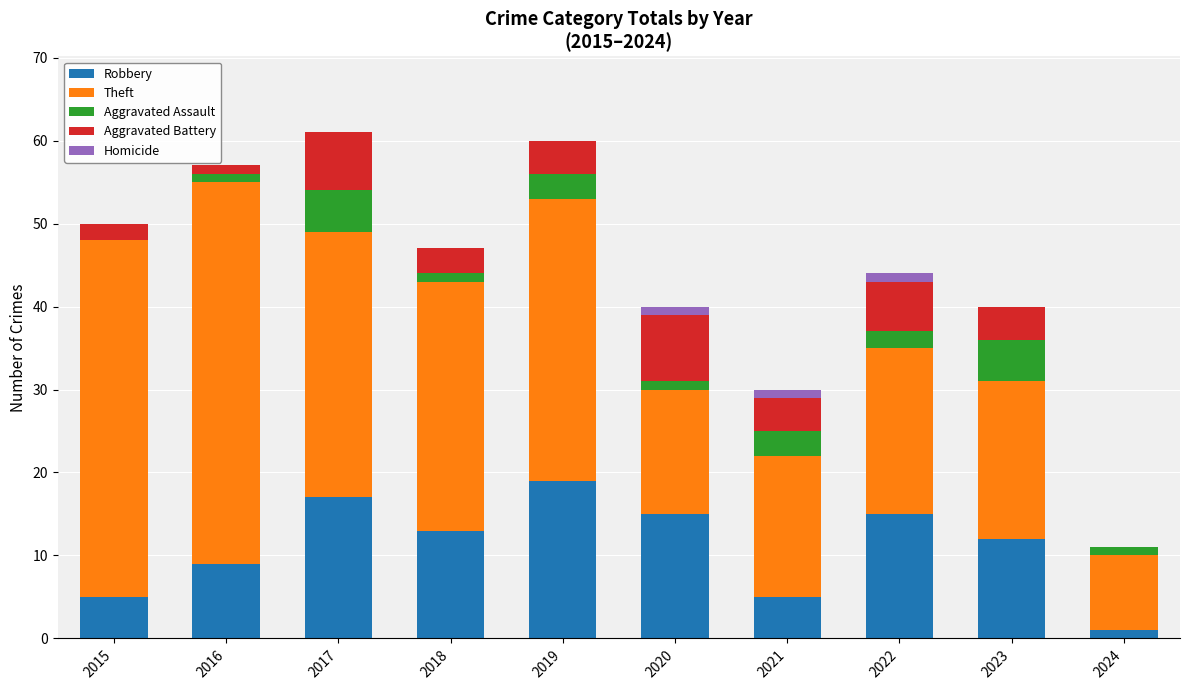

True or false: Robbery has a value of 4 at 2016.

False